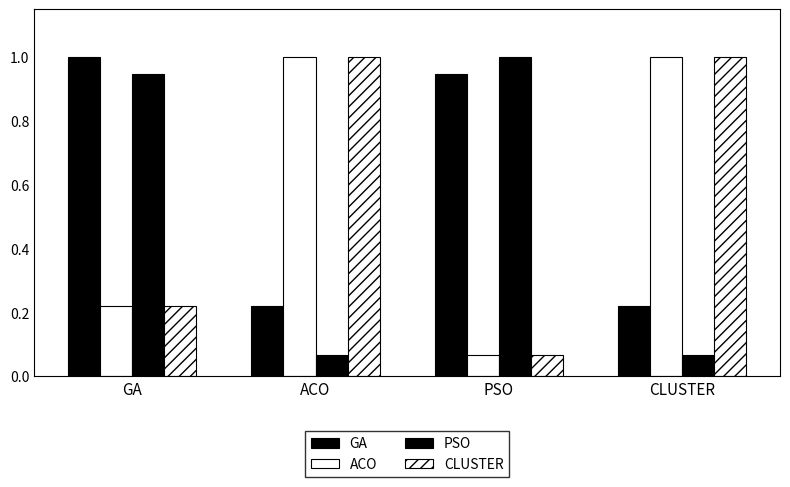

What is the average value of the ACO series?

0.6